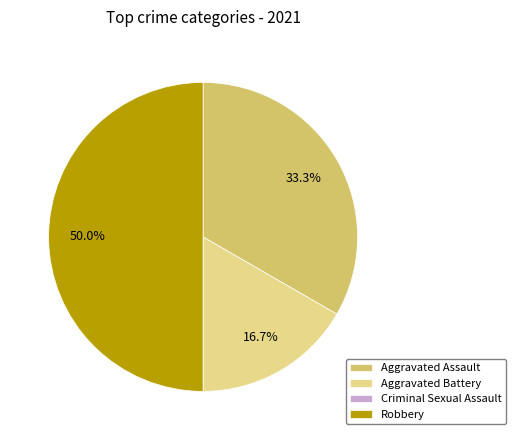

Which slice is the largest?

Robbery